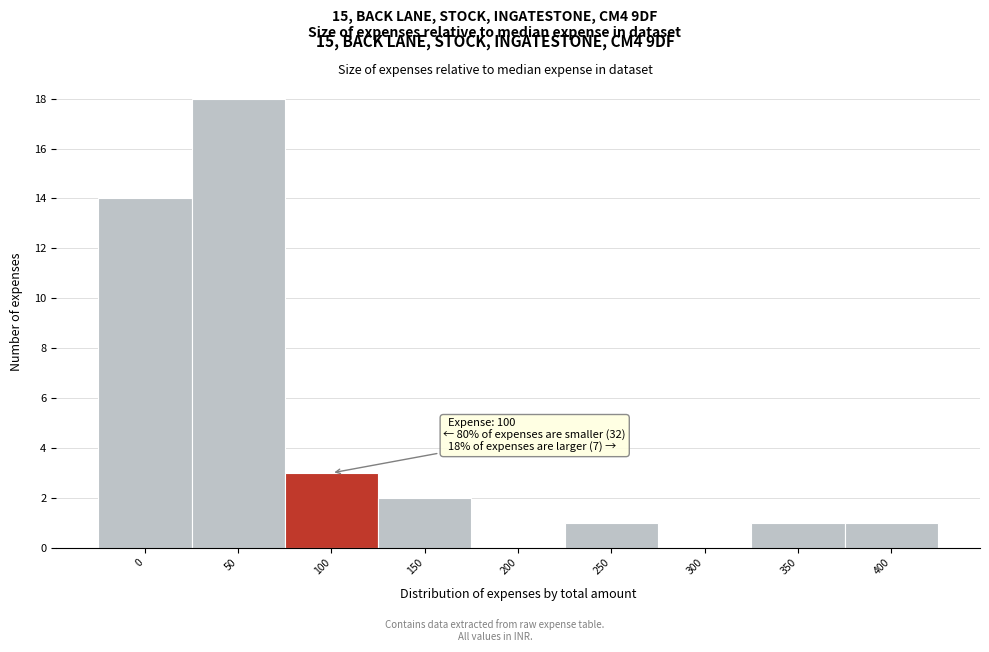

Reading right to left, extract all data points from this chart.

400=1	350=1	300=0	250=1	200=0	150=2	100=3	50=18	0=14